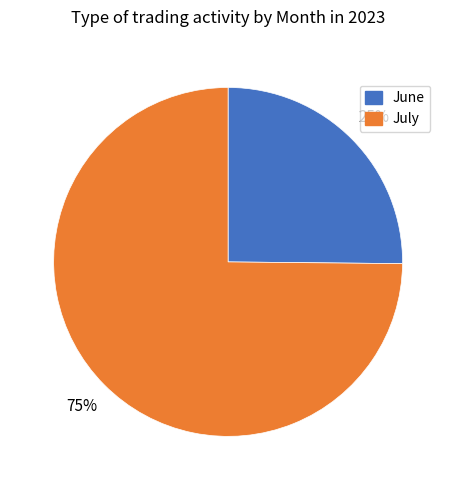

Is there any slice that represents more than half of the pie?

Yes